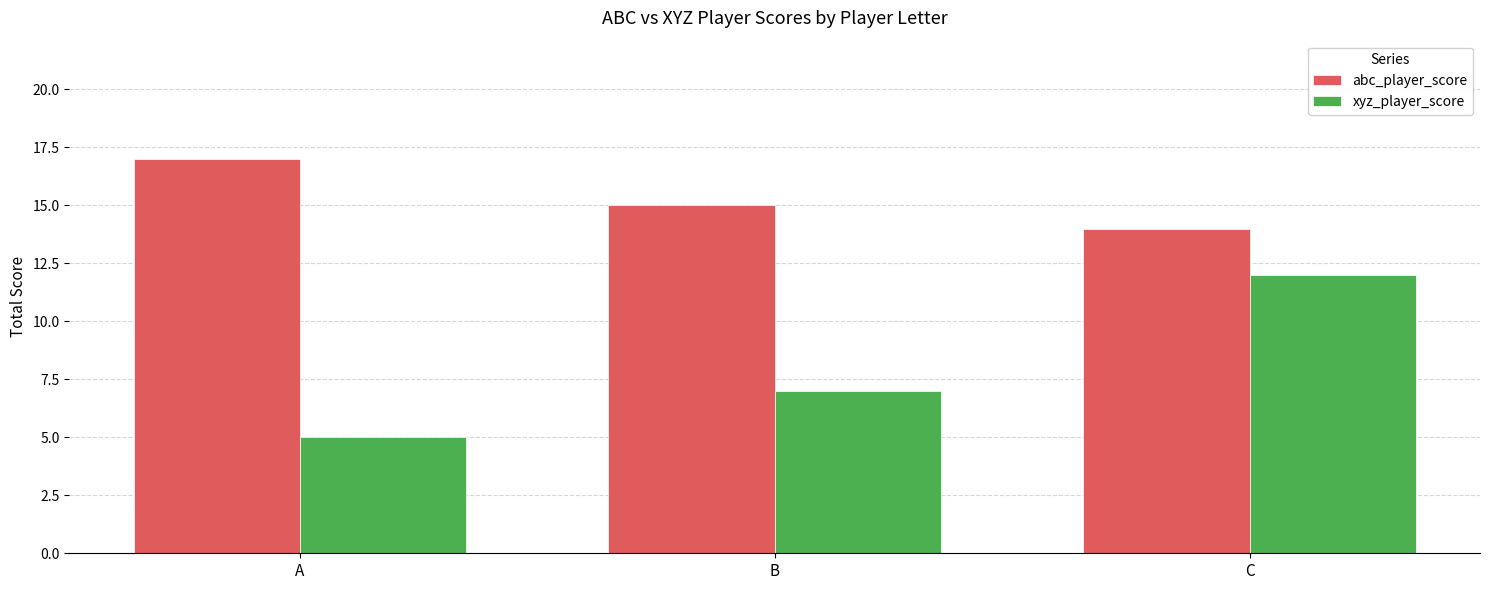

Count the abc_player_score values in the range 14 to 17.

3